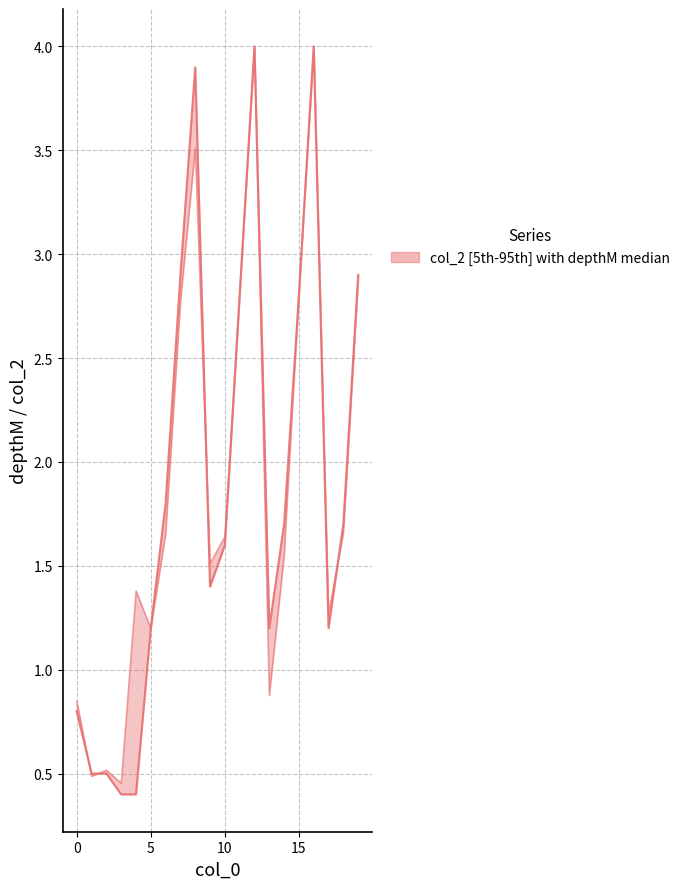

What is the minimum value shown in the chart?

0.4